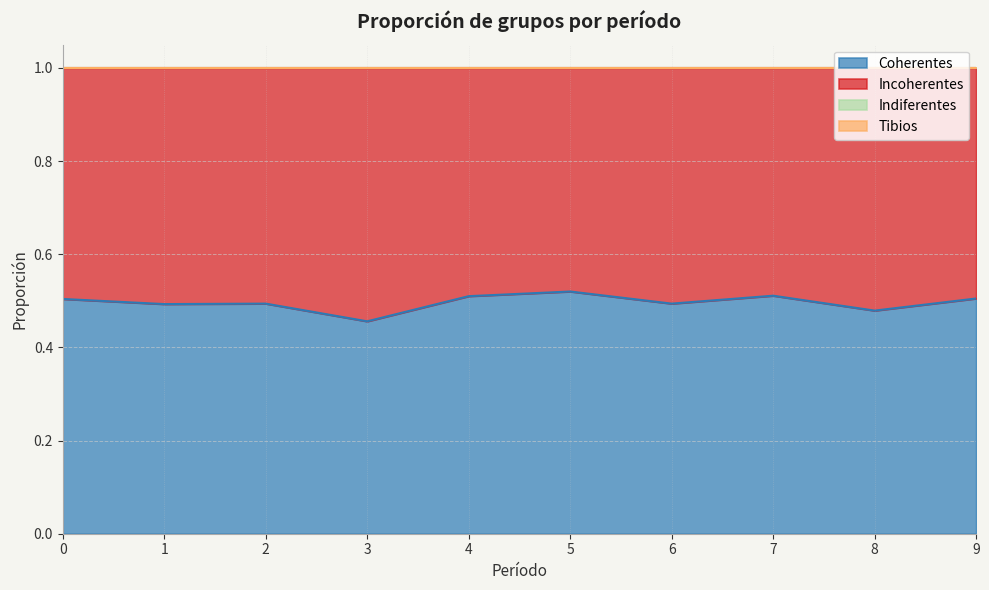

Does the chart have visible grid lines?

Yes